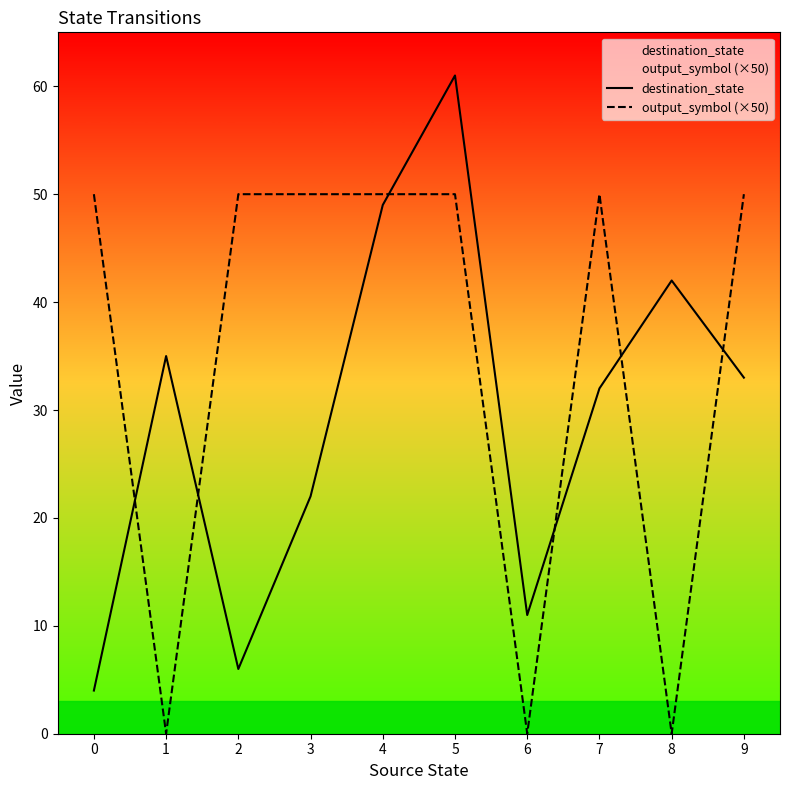

Is it true that destination_state equals 42 at 8?

True